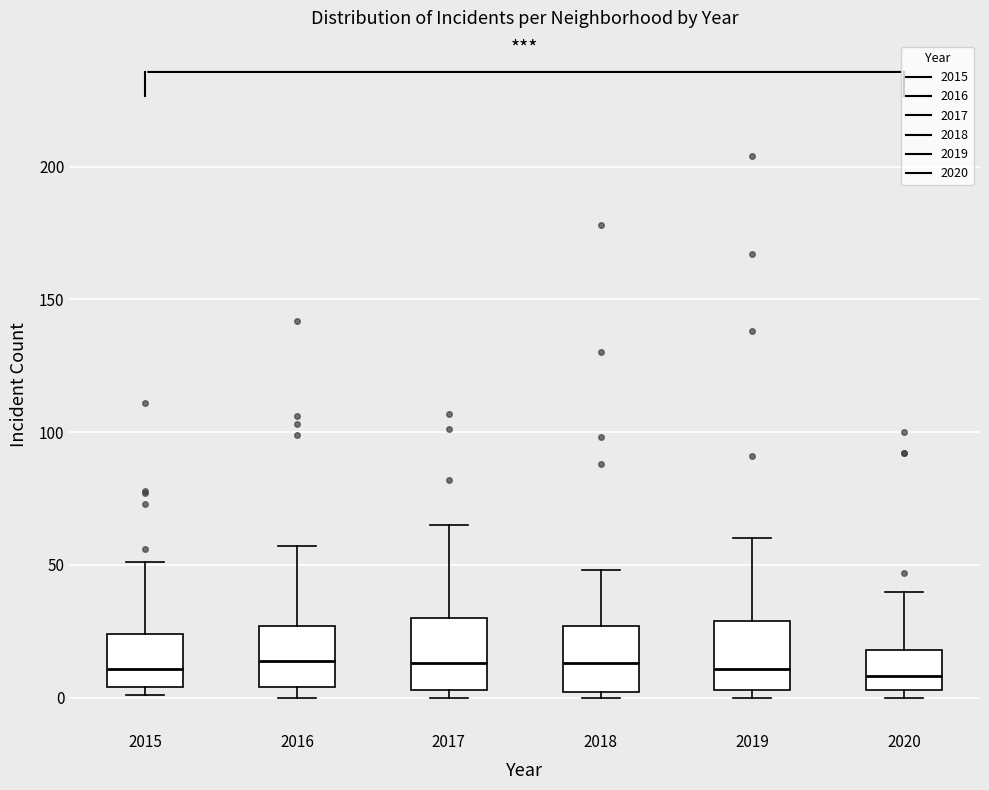

Reading left to right, transcribe this box plot: for each box, give where its median line is, the range the box spans, and where its two whiskers end, as read against the y-axis. The values are not printed on the chart, so give them approximately, as read against the axis.

2015: median 10, box 5 to 25, whiskers 0 to 50
2016: median 15, box 5 to 25, whiskers 0 to 55
2017: median 15, box 5 to 30, whiskers 0 to 65
2018: median 15, box 0 to 25, whiskers 0 (just below the box's lower edge) to 50
2019: median 10, box 5 to 30, whiskers 0 to 60
2020: median 10, box 5 to 20, whiskers 0 to 40